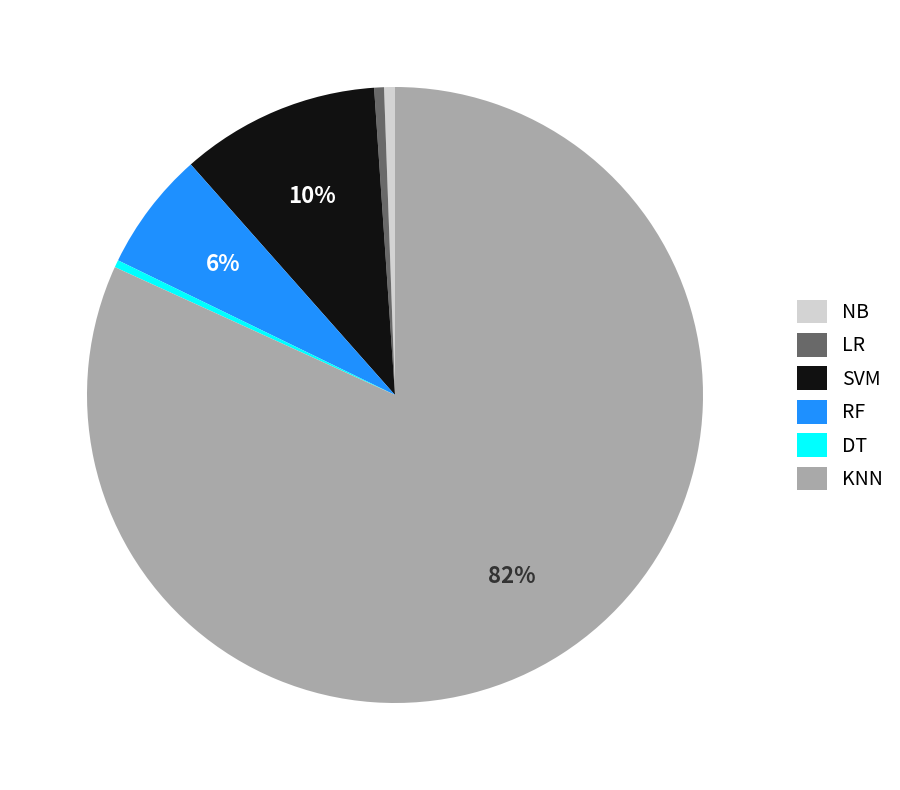

Does any single category account for the majority?

Yes